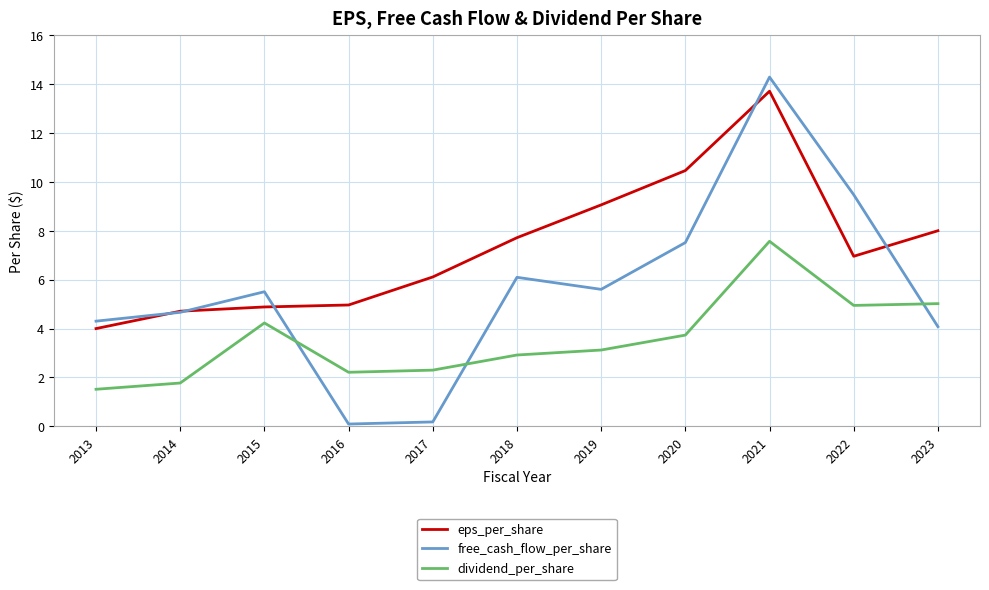

Reading left to right, extract all data points from this chart.

eps_per_share: 4.0	4.7	4.9	5.0	6.1	7.7	9.1	10.5	13.7	7.0	8.0
free_cash_flow_per_share: 4.3	4.7	5.5	0.1	0.2	6.1	5.6	7.5	14.3	9.5	4.1
dividend_per_share: 1.5	1.8	4.2	2.2	2.3	2.9	3.1	3.7	7.6	4.9	5.0